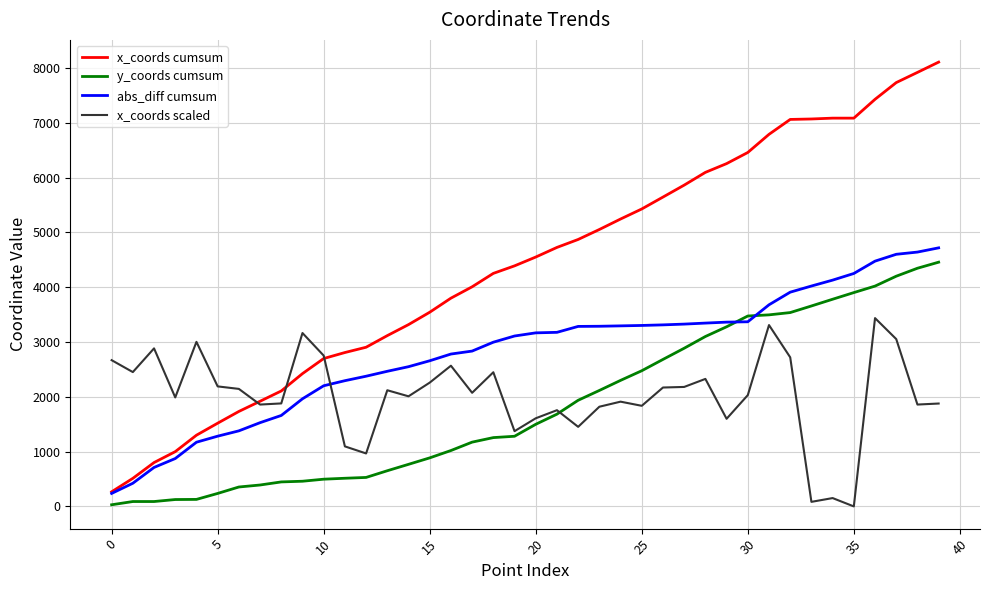

What is the maximum value shown in the chart?

8108.3